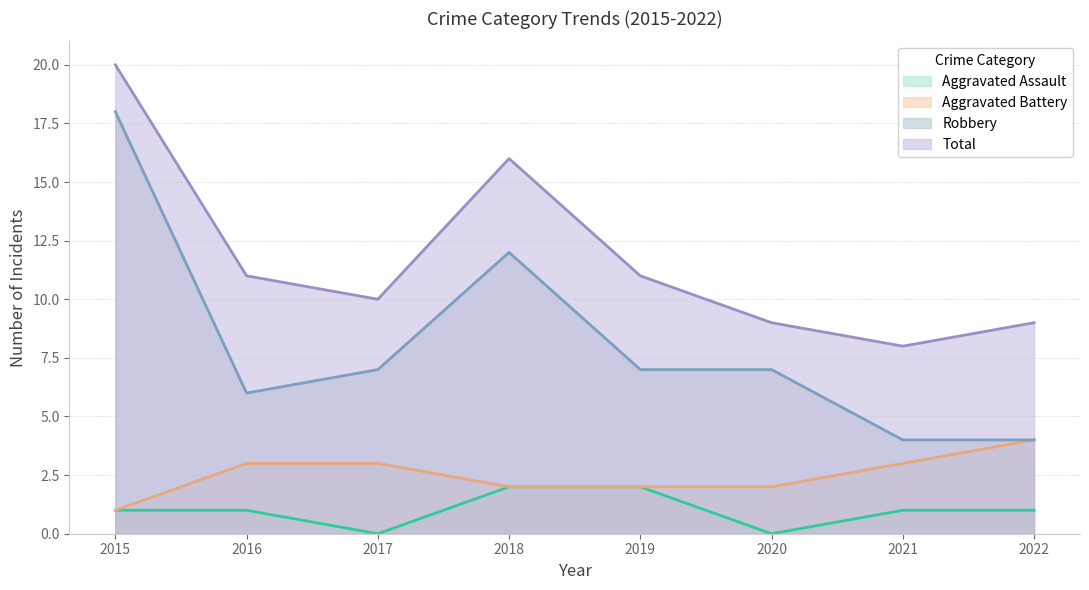

What is the highest value of the Robbery series?

18